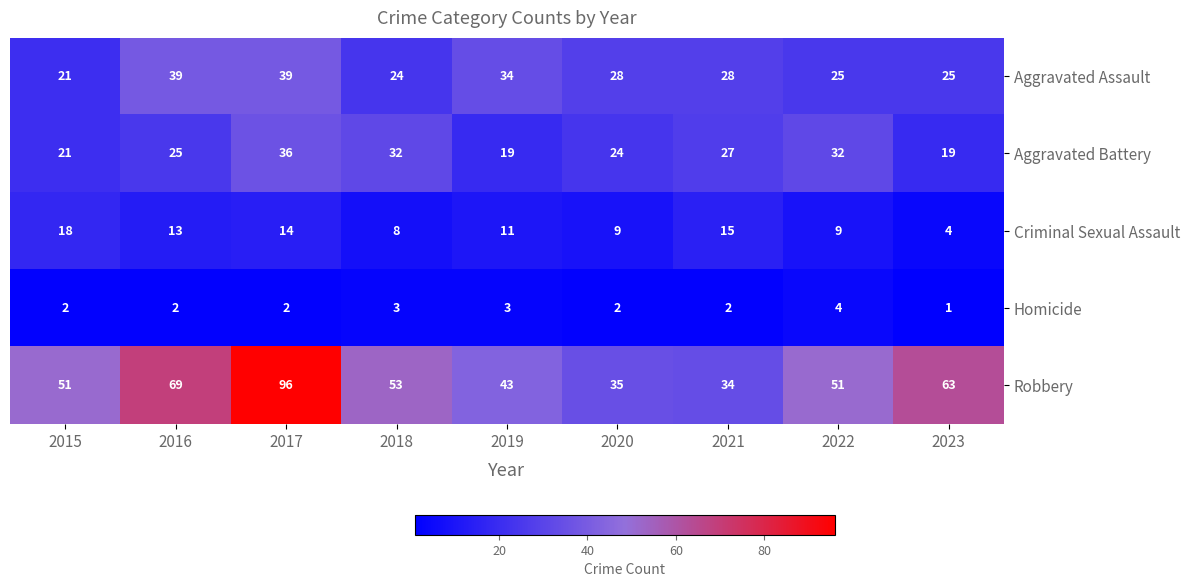

What is the spread (max minus min) of values at 2019?

40